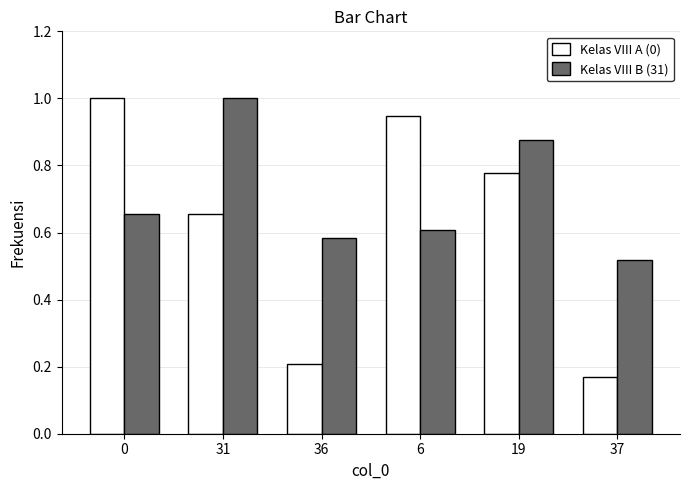

What is the spread (max minus min) of values at 36?

0.4